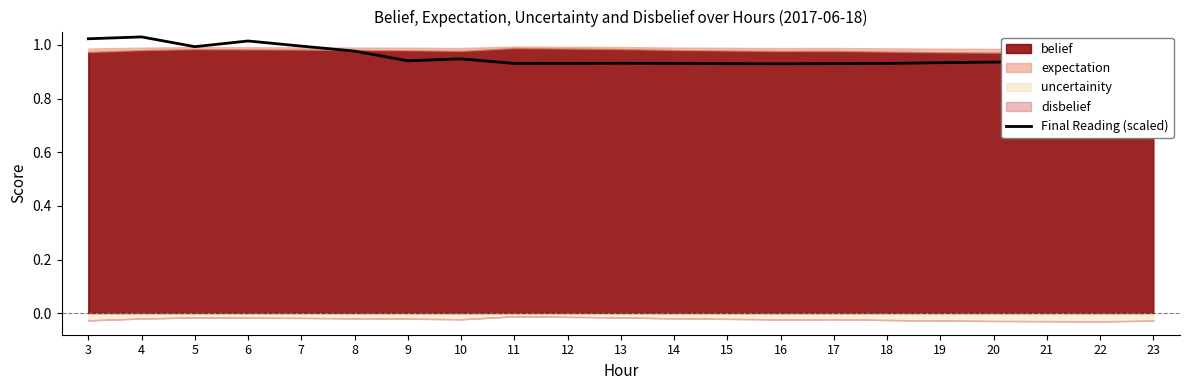

What is the average value?

1.0